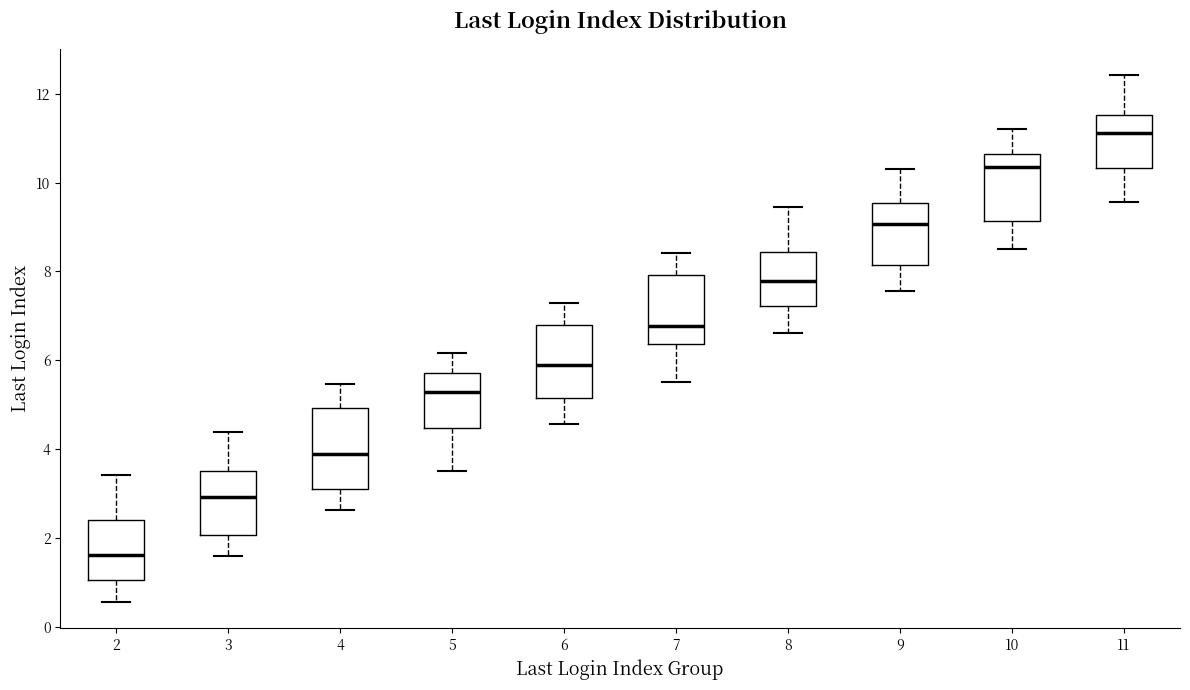

Reading left to right, read every box against the y-axis: the position of its median line, the range the box covers, and the ends of its whiskers. The values are not printed on the chart, so give them approximately, as read against the axis.

2: median 1.6, box 1.0 to 2.4, whiskers 0.6 to 3.4
3: median 3.0, box 2.0 to 3.6, whiskers 1.6 to 4.4
4: median 3.8, box 3.0 to 5.0, whiskers 2.6 to 5.4
5: median 5.2, box 4.4 to 5.8, whiskers 3.6 to 6.2
6: median 6.0, box 5.2 to 6.8, whiskers 4.6 to 7.2
7: median 6.8, box 6.4 to 8.0, whiskers 5.6 to 8.4
8: median 7.8, box 7.2 to 8.4, whiskers 6.6 to 9.4
9: median 9.0, box 8.2 to 9.6, whiskers 7.6 to 10.4
10: median 10.4, box 9.2 to 10.6, whiskers 8.6 to 11.2
11: median 11.2, box 10.4 to 11.6, whiskers 9.6 to 12.4